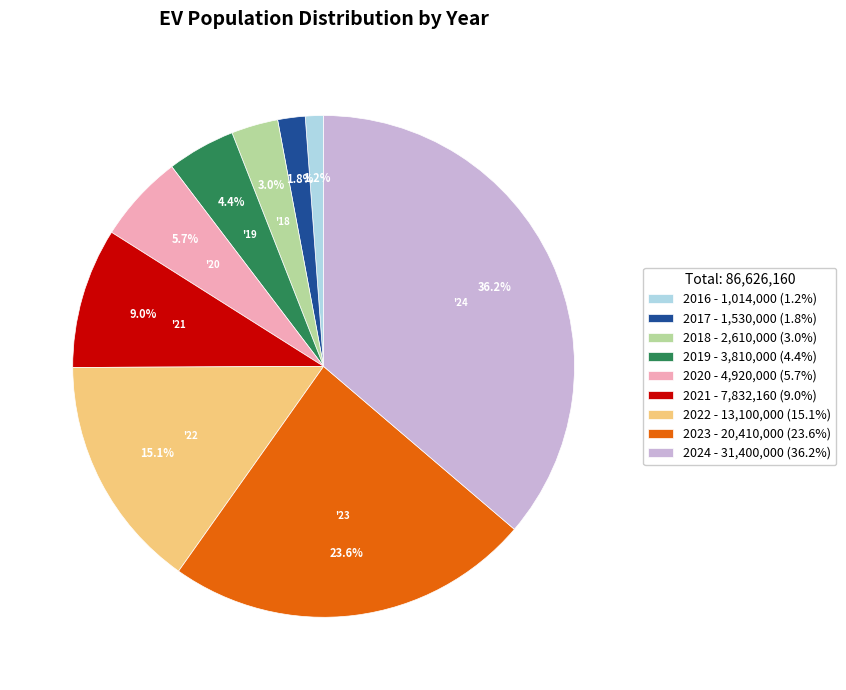

Which category has the biggest portion of the pie?

2024